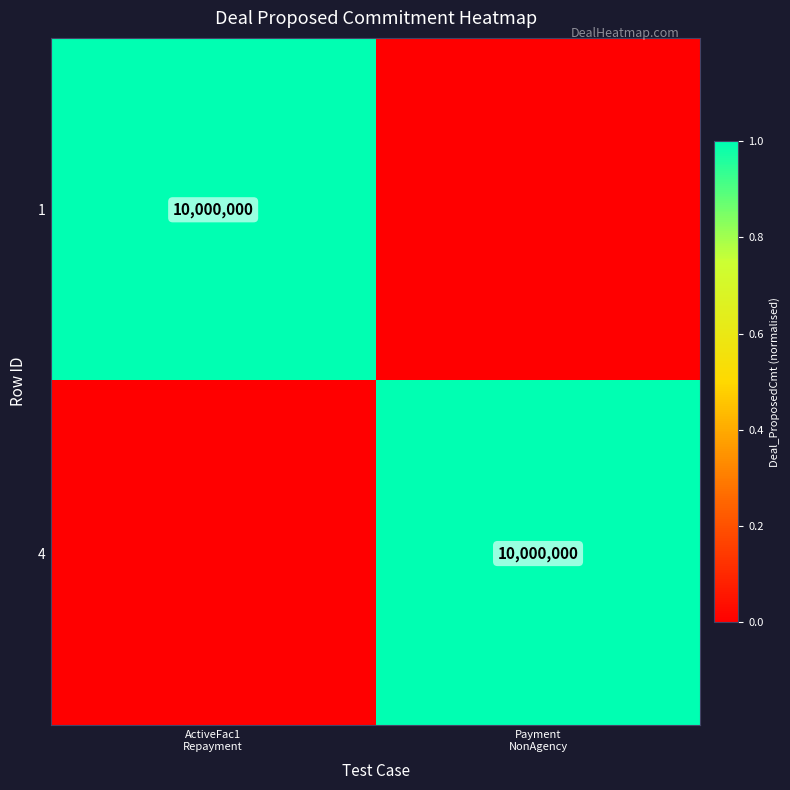

What is the maximum value for 4?

1